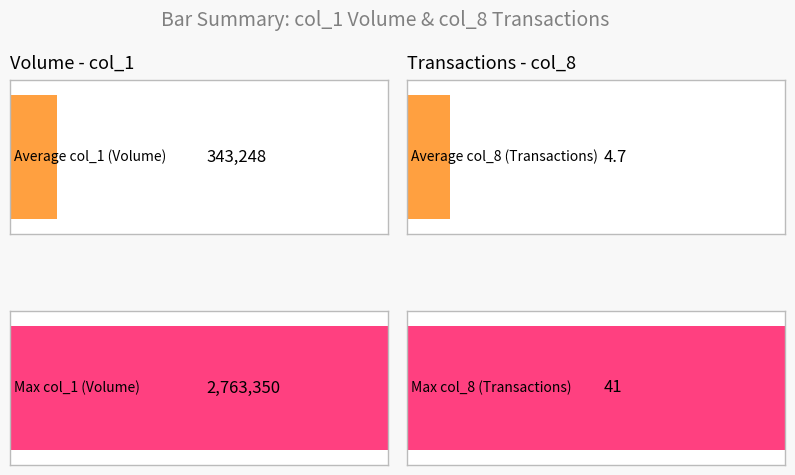

At how many categories does at least one series exceed 402224?

1